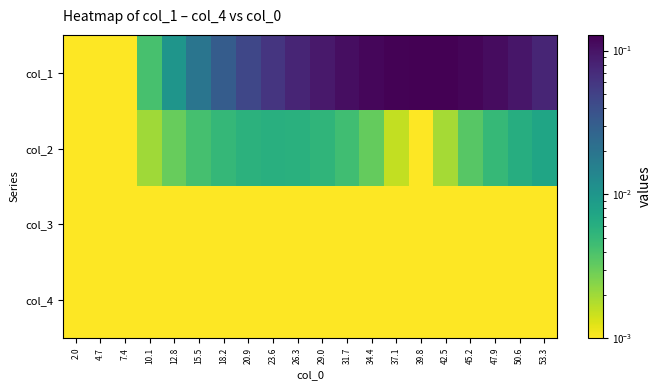

Which label corresponds to the largest value in the chart?

39.8